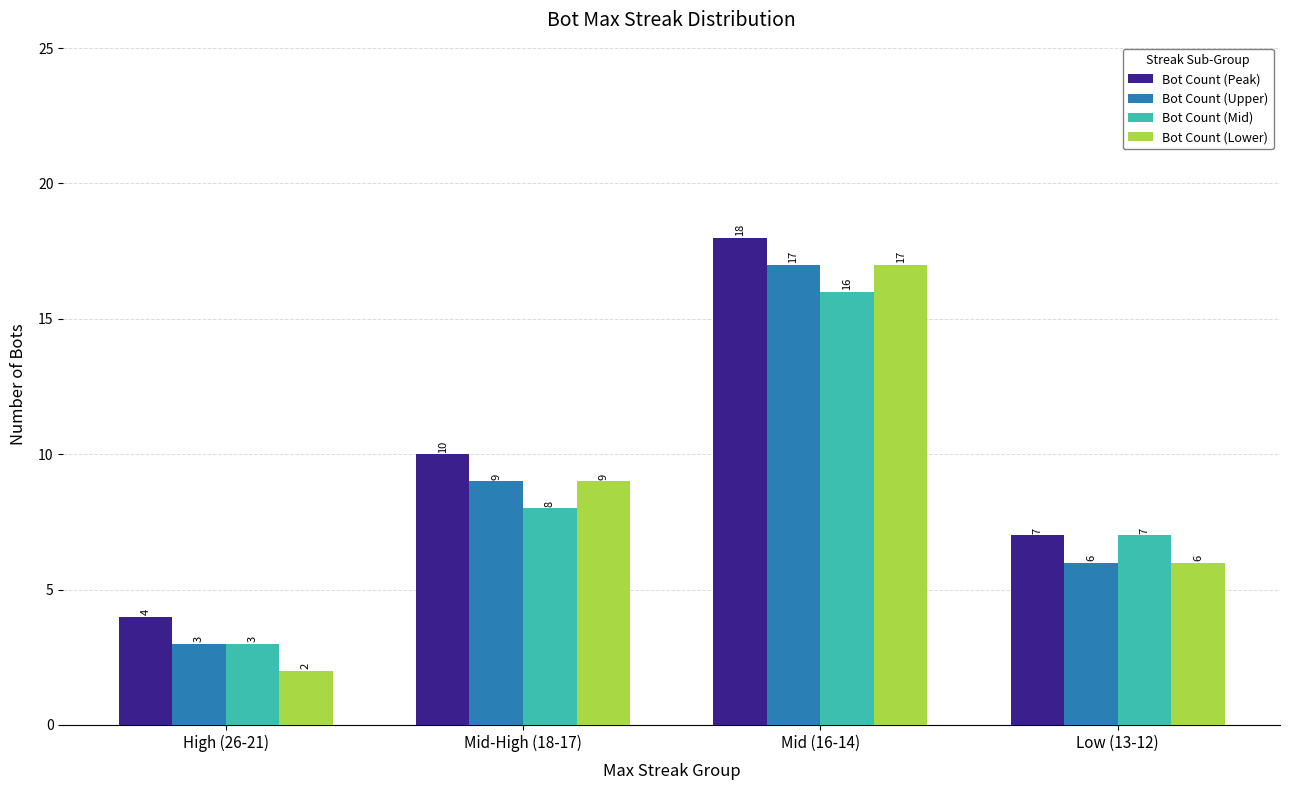

What is the total value across all series at High (26-21)?

12